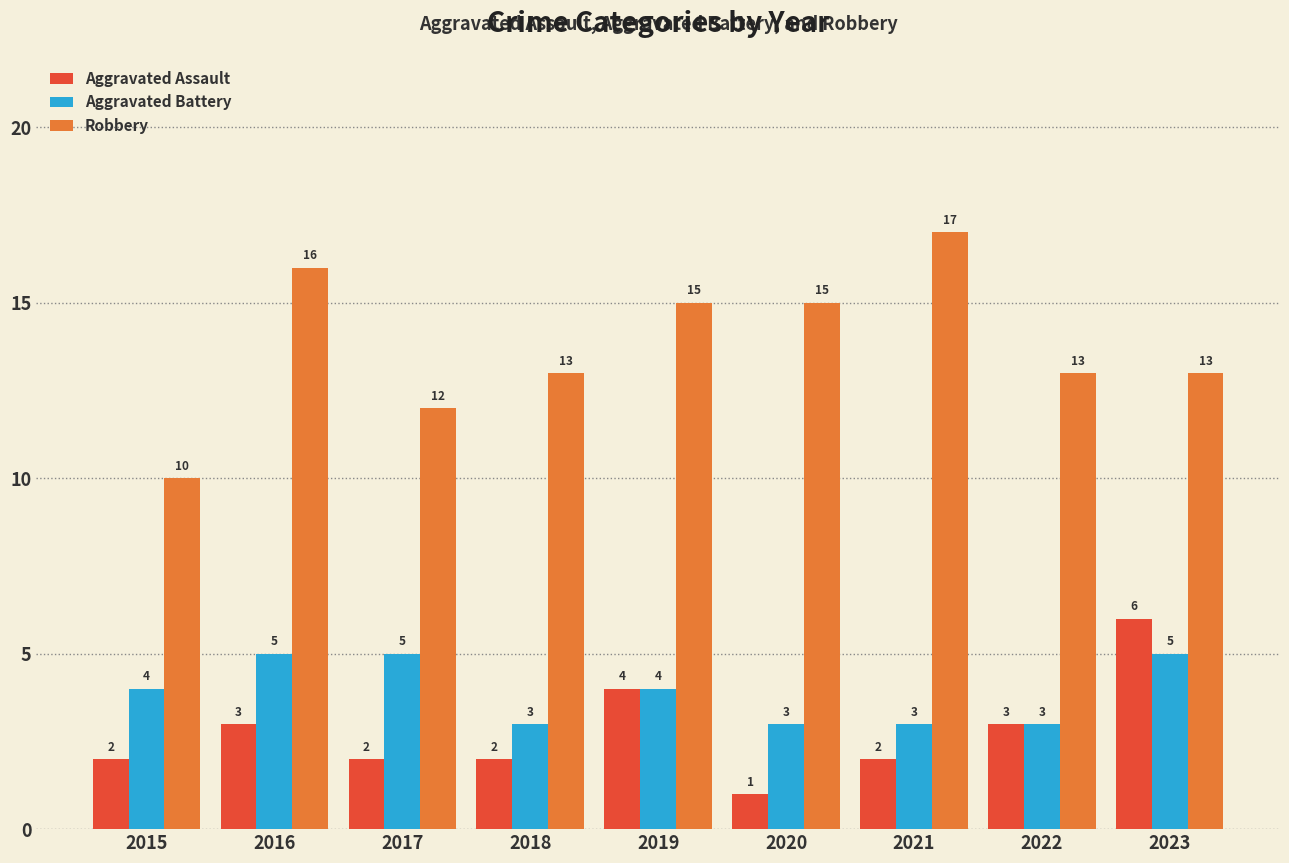

What are all the series names shown in the legend?

Aggravated Assault, Aggravated Battery, Robbery